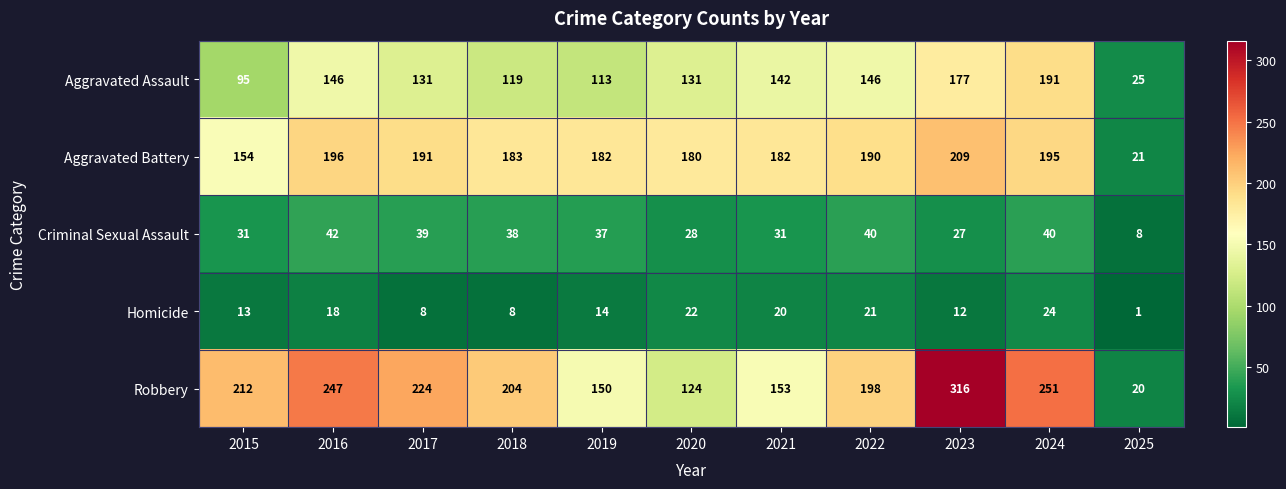

How many values in the Aggravated Battery series are below 183?

5